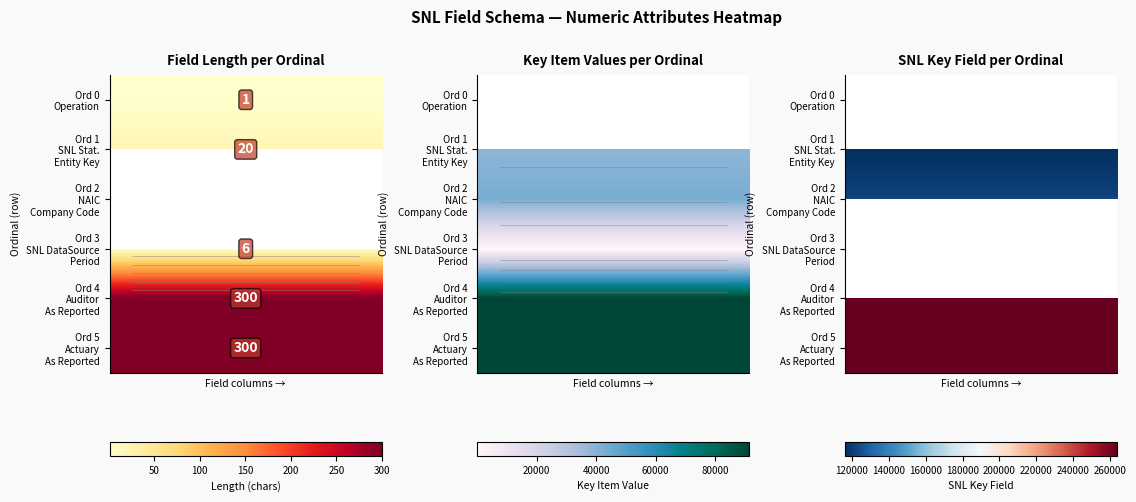

How many series are shown in this chart?

6